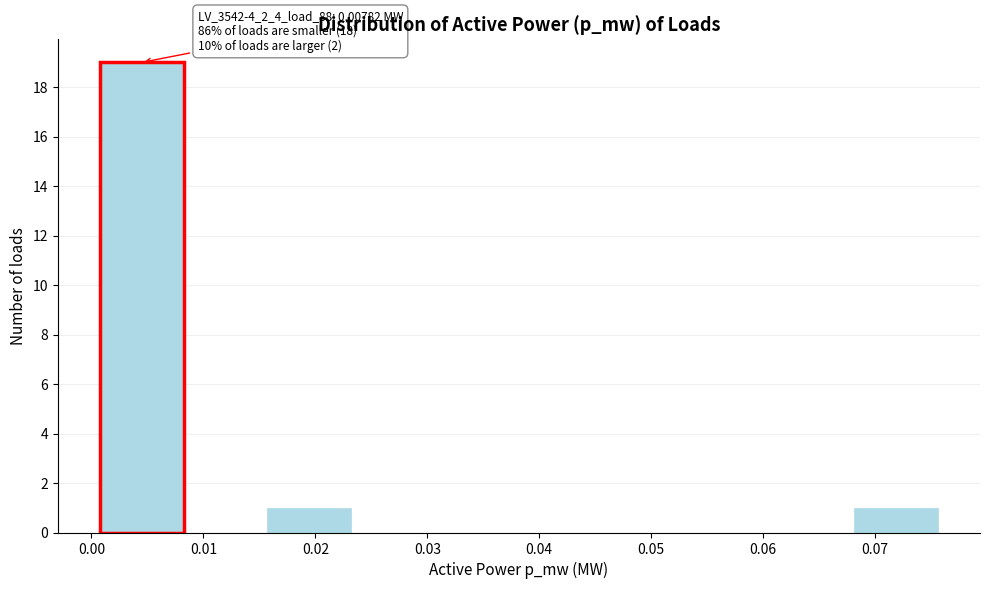

Over which range of the x-axis is the bar tallest?

0.001 to 0.008